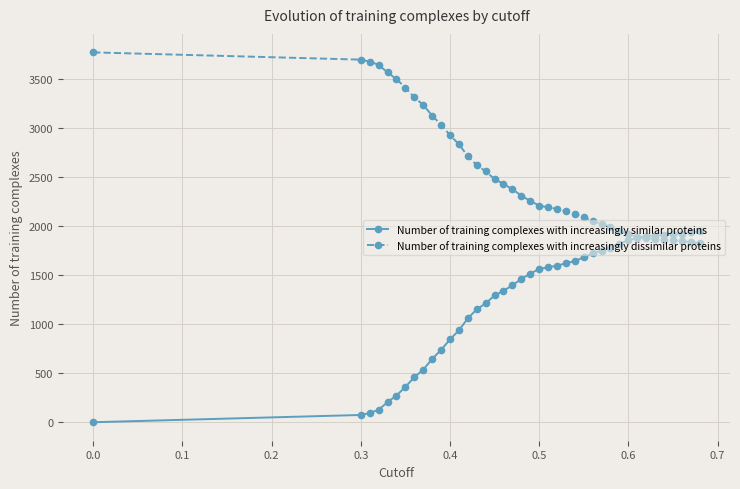

How many lines are shown in the chart?

2